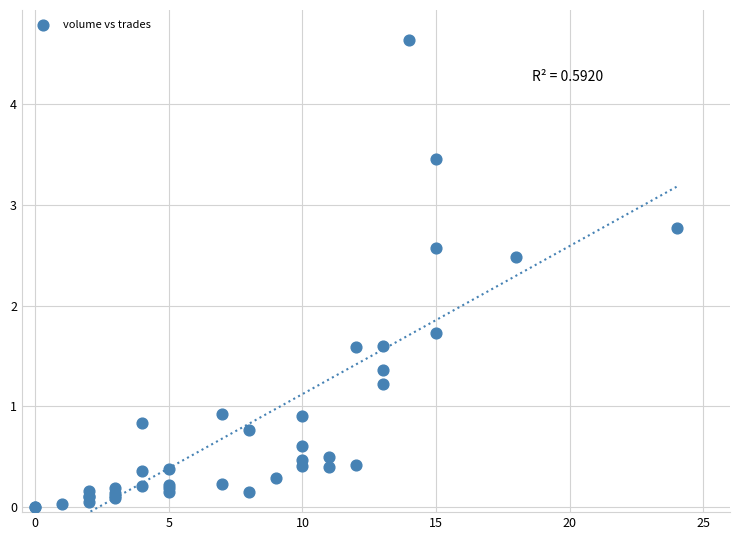

What Y value in the scatter plot is closest to 2?

1.7